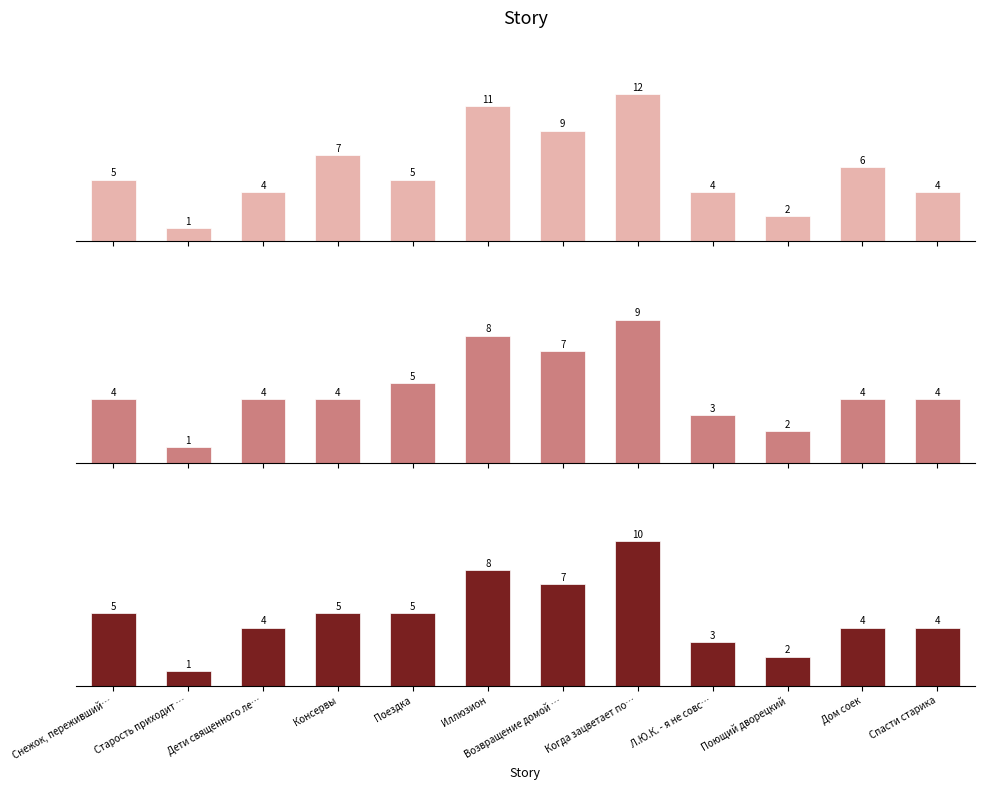

Reading left to right, list all the values displayed in this chart.

11.04 08:15: Снежок, переживший…=5	Старость приходит …=1	Дети священного ле…=4	Консервы=7	Поездка=5	Иллюзион=11	Возвращение домой …=9	Когда зацветает по…=12	Л.Ю.К. - я не совс…=4	Поющий дворецкий=2	Дом соек=6	Спасти старика=4
10.04 18:25: Снежок, переживший…=4	Старость приходит …=1	Дети священного ле…=4	Консервы=4	Поездка=5	Иллюзион=8	Возвращение домой …=7	Когда зацветает по…=9	Л.Ю.К. - я не совс…=3	Поющий дворецкий=2	Дом соек=4	Спасти старика=4
10.04 19:05: Снежок, переживший…=5	Старость приходит …=1	Дети священного ле…=4	Консервы=5	Поездка=5	Иллюзион=8	Возвращение домой …=7	Когда зацветает по…=10	Л.Ю.К. - я не совс…=3	Поющий дворецкий=2	Дом соек=4	Спасти старика=4